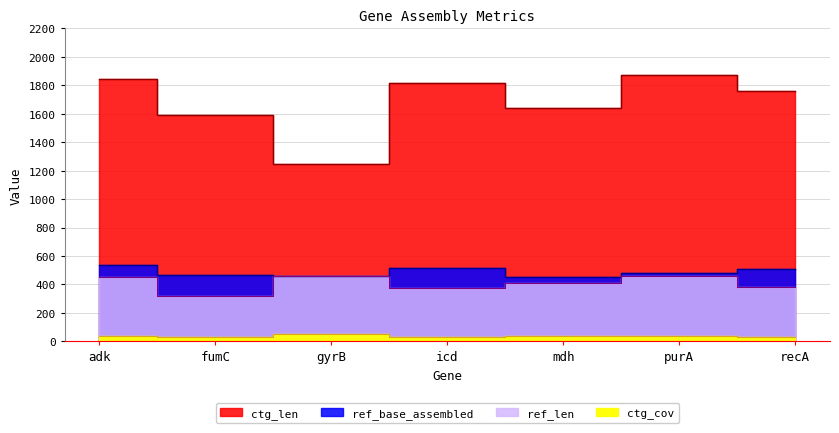

True or false: ctg_len and ref_len intersect in this chart.

False